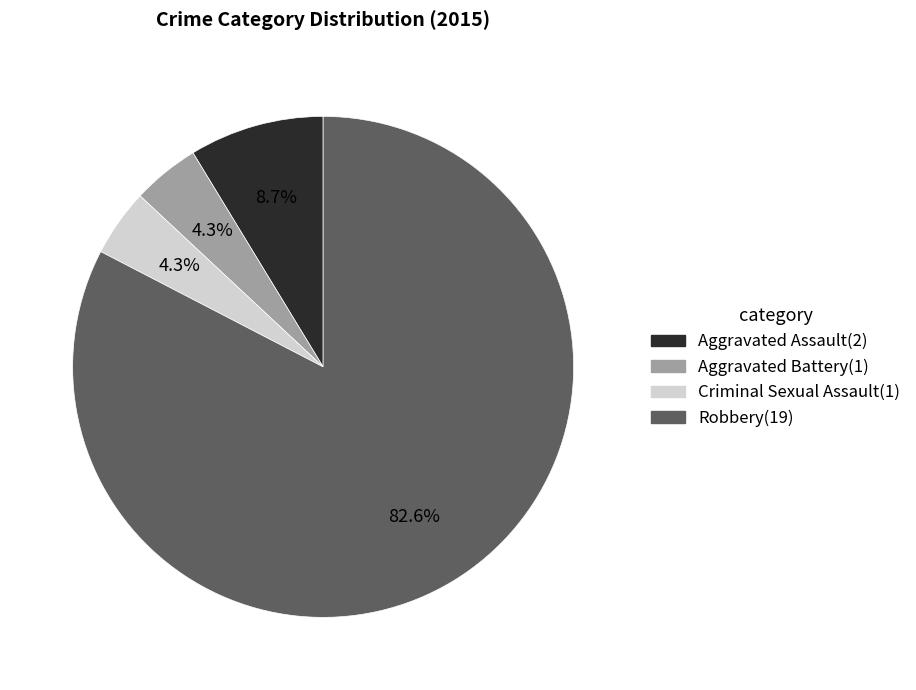

Do Criminal Sexual Assault and Aggravated Battery together represent more than half of the pie?

No